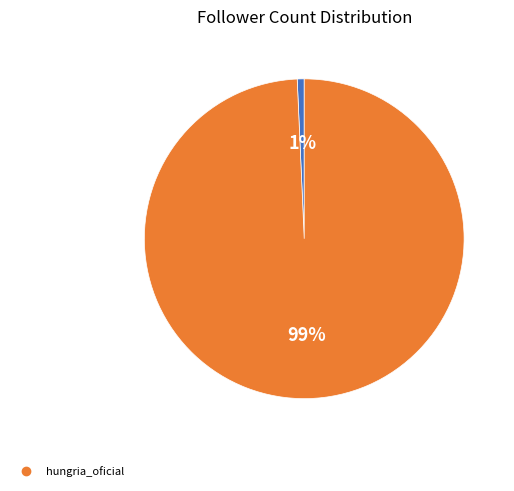

How many slices are in this pie chart?

2